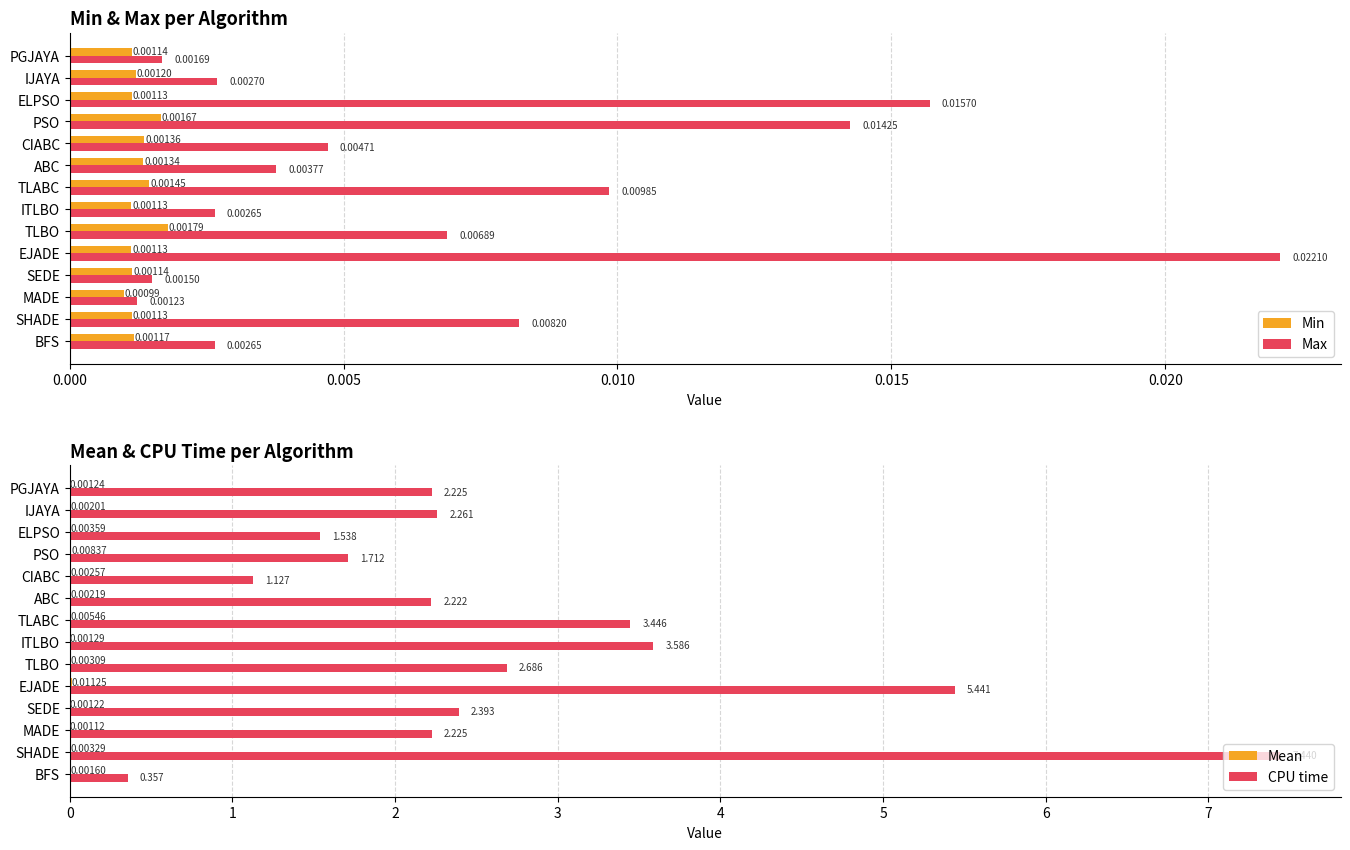

How many bars are there in total?

56